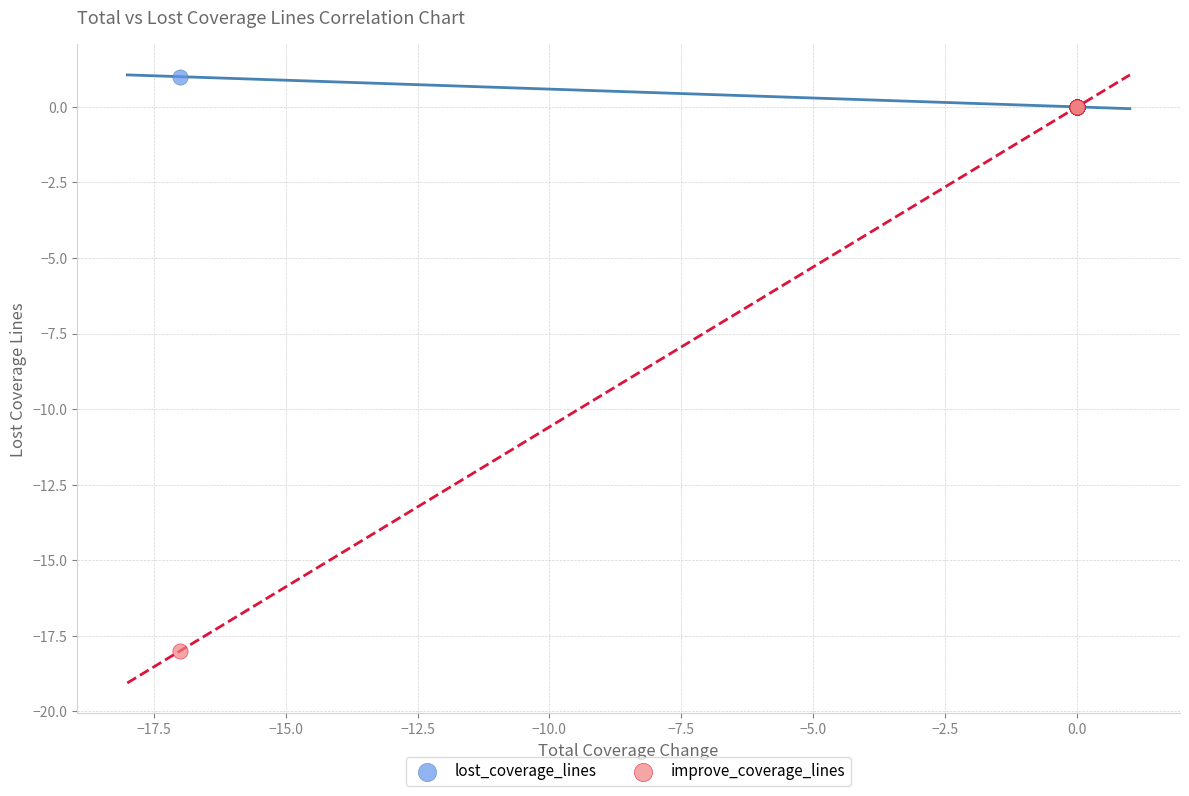

Which series has the largest Y range (max minus min)?

improve_coverage_lines